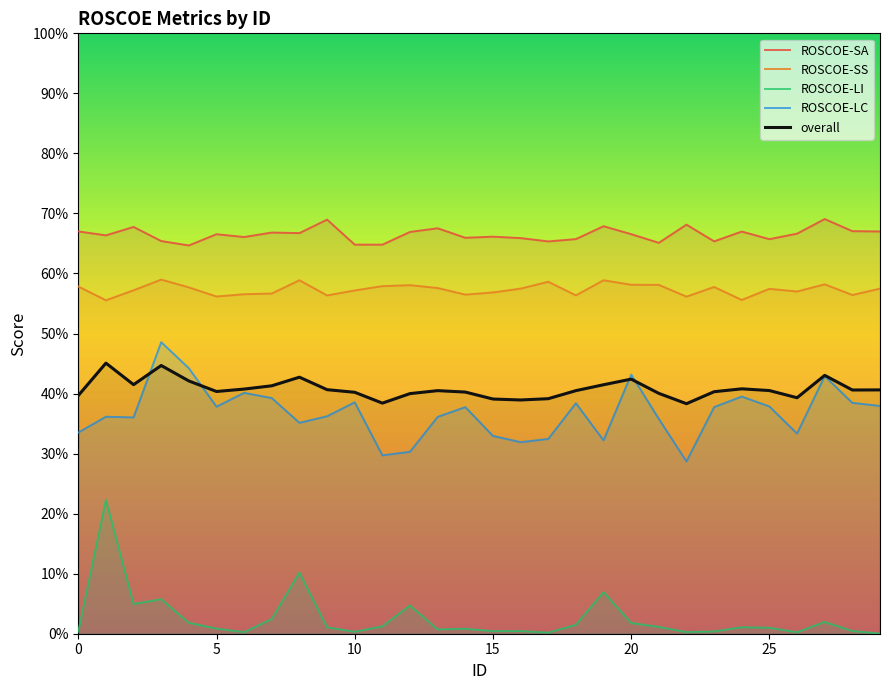

At how many categories does at least one series exceed 0?

30